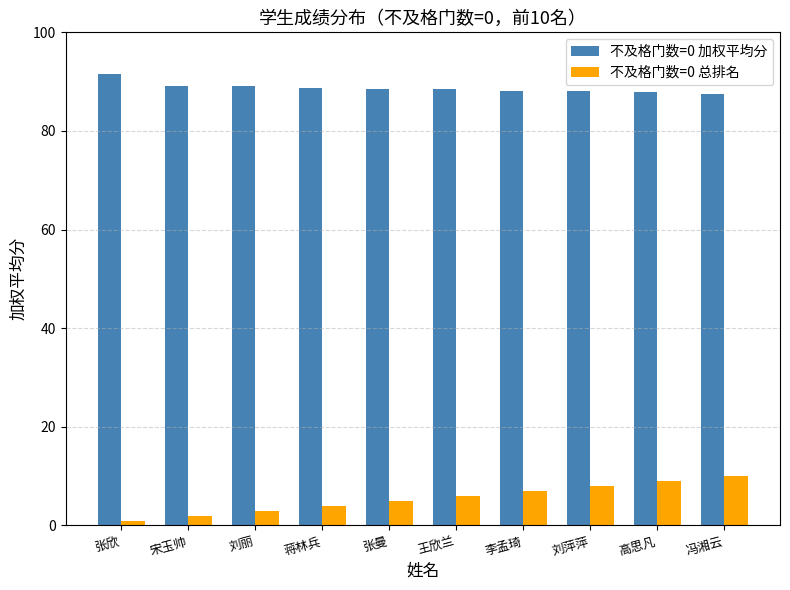

What is the sum of the 不及格门数=0 加权平均分 values at 蒋林兵 and 刘丽?

177.8